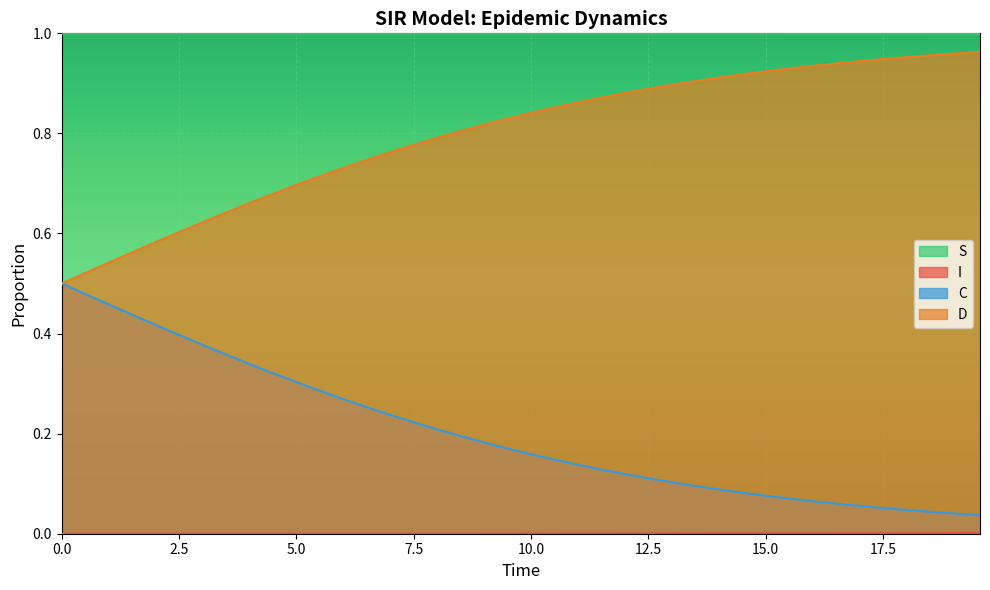

True or false: D and S intersect in this chart.

False